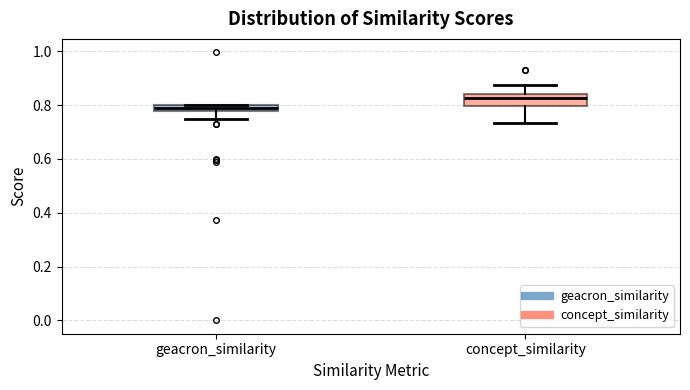

Which box's median line is the lowest?

geacron_similarity